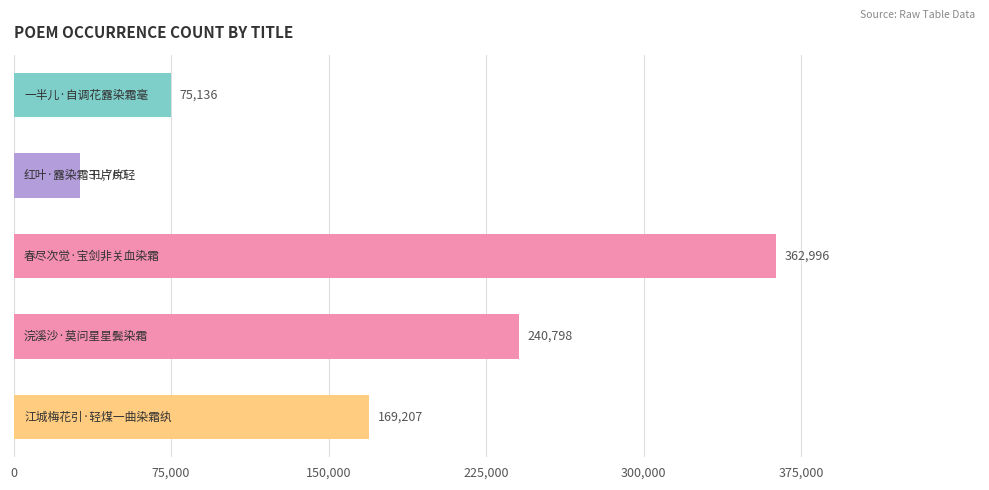

Reading top to bottom, extract all data points from this chart.

75136	31760	362996	240798	169207